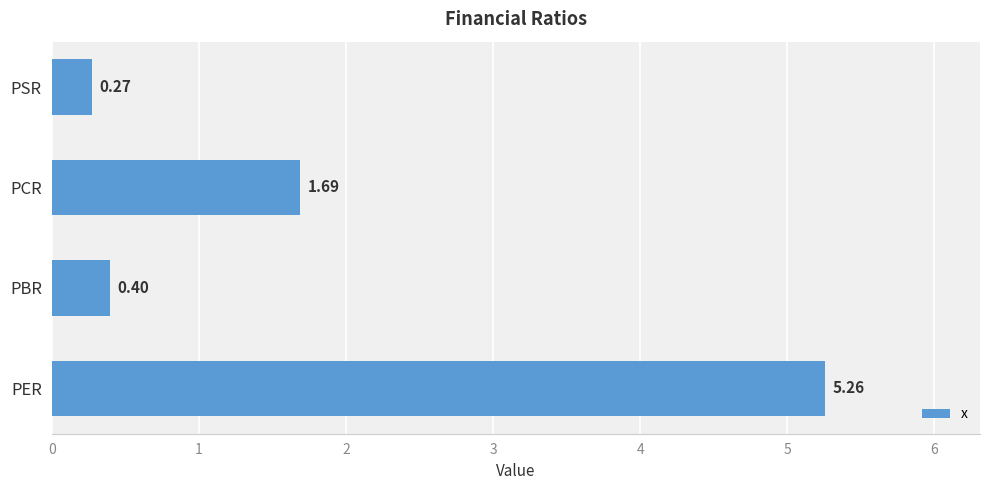

What is the difference between the second highest and second lowest values?

1.3